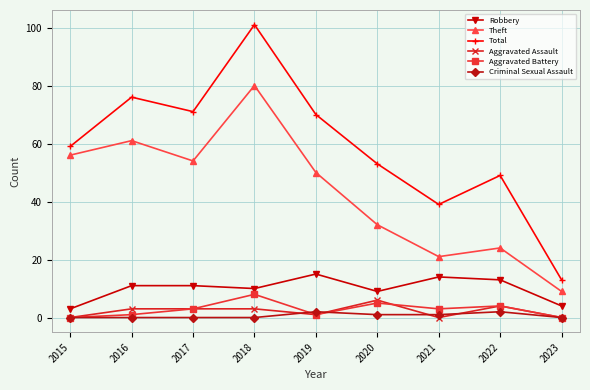

Where is the first local minimum for Theft?

2017